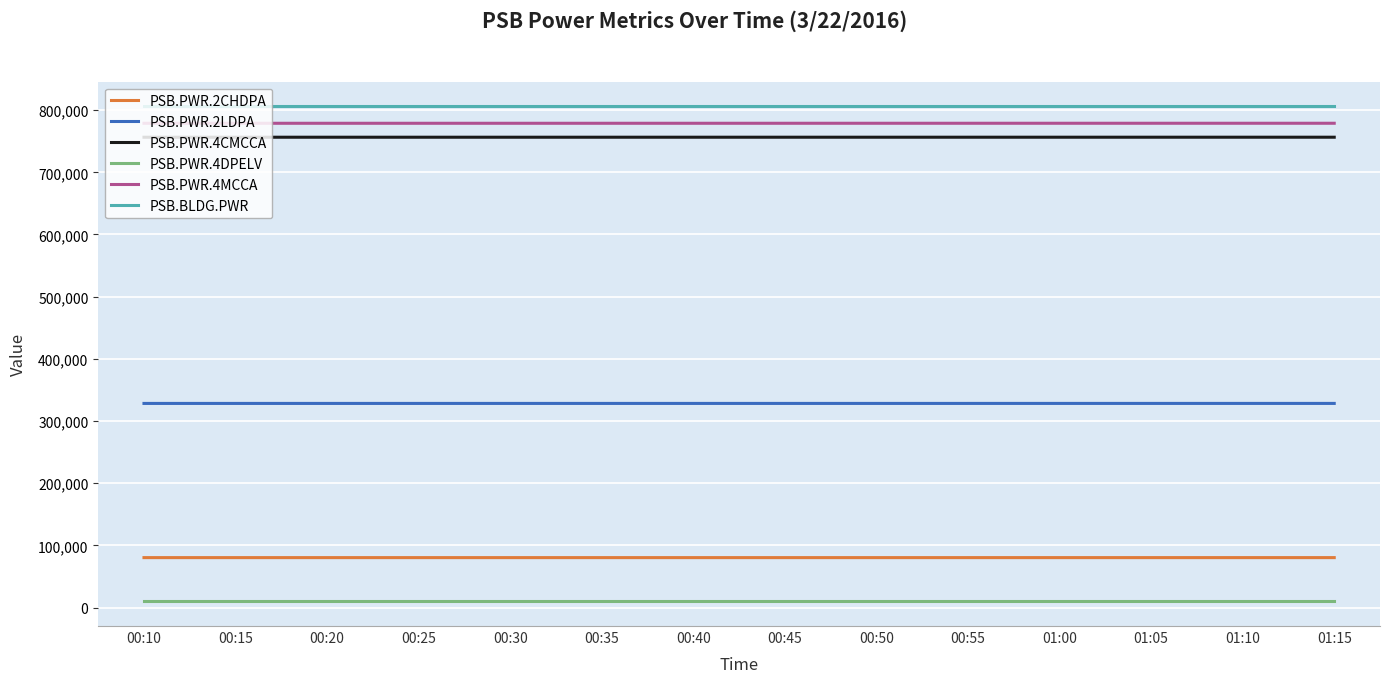

How many lines are shown in the chart?

6